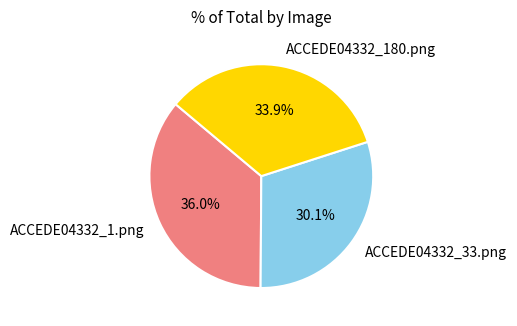

Count the number of slices in the pie.

3